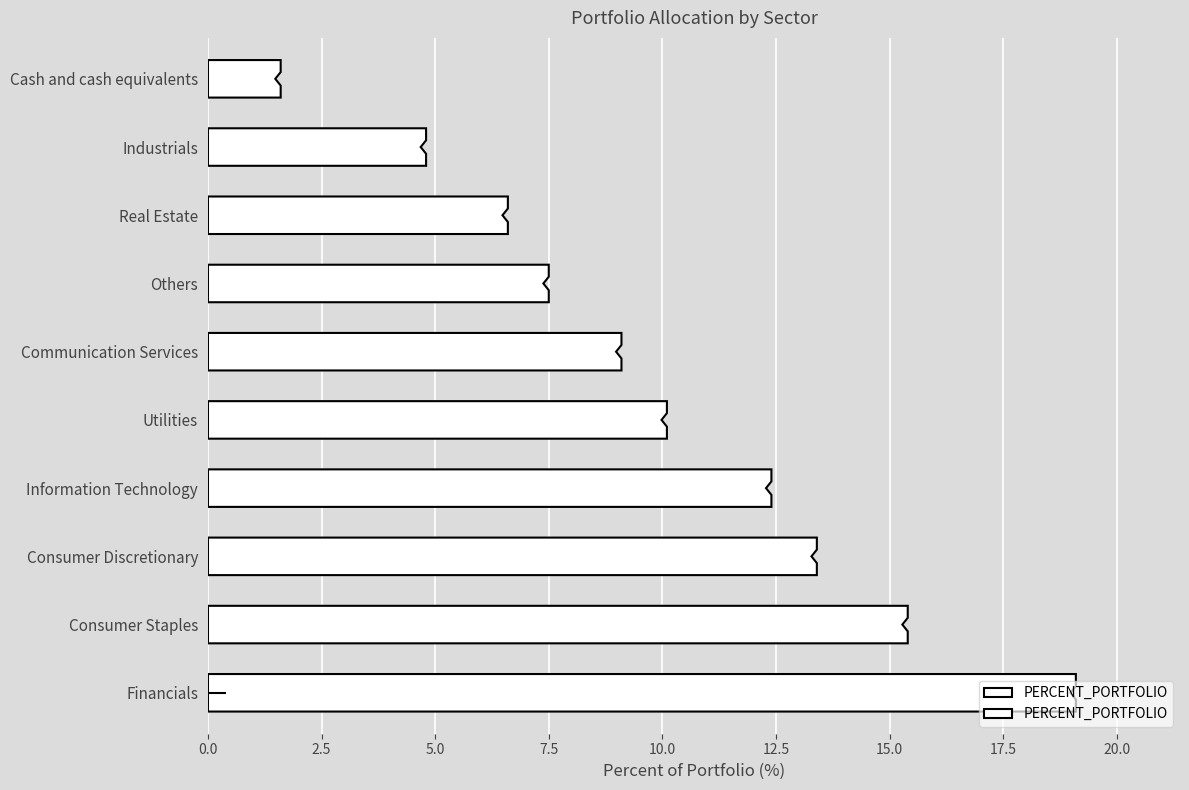

Rank the categories by value from highest to lowest.

Financials, Consumer Staples, Consumer Discretionary, Information Technology, Utilities, Communication Services, Others, Real Estate, Industrials, Cash and cash equivalents